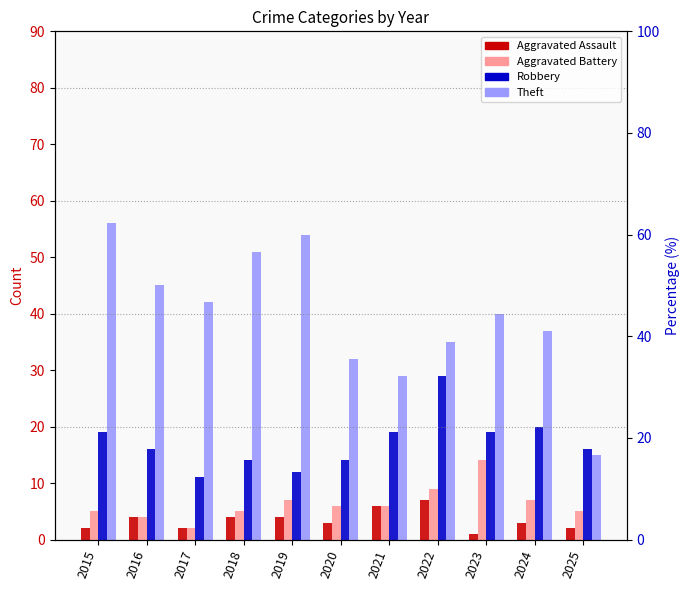

At which category does the chart reach its peak across all series?

2015